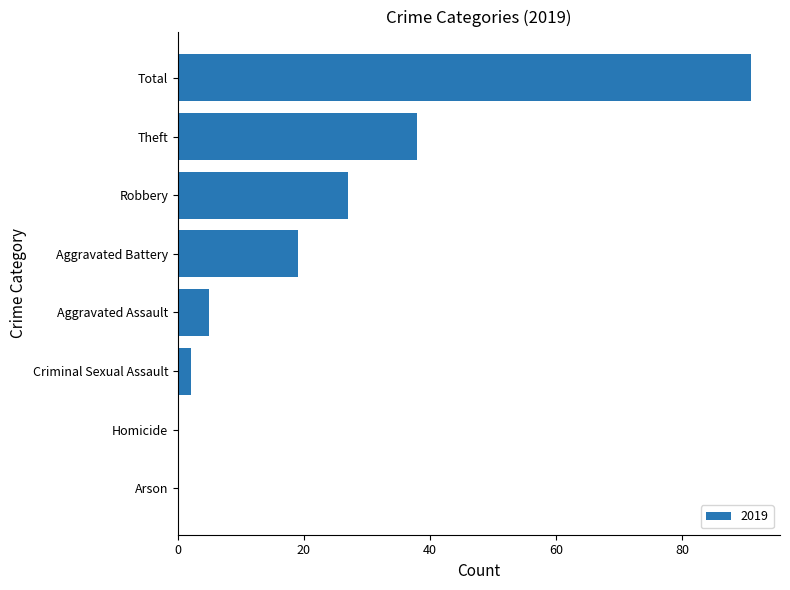

How many series are shown in this chart?

1